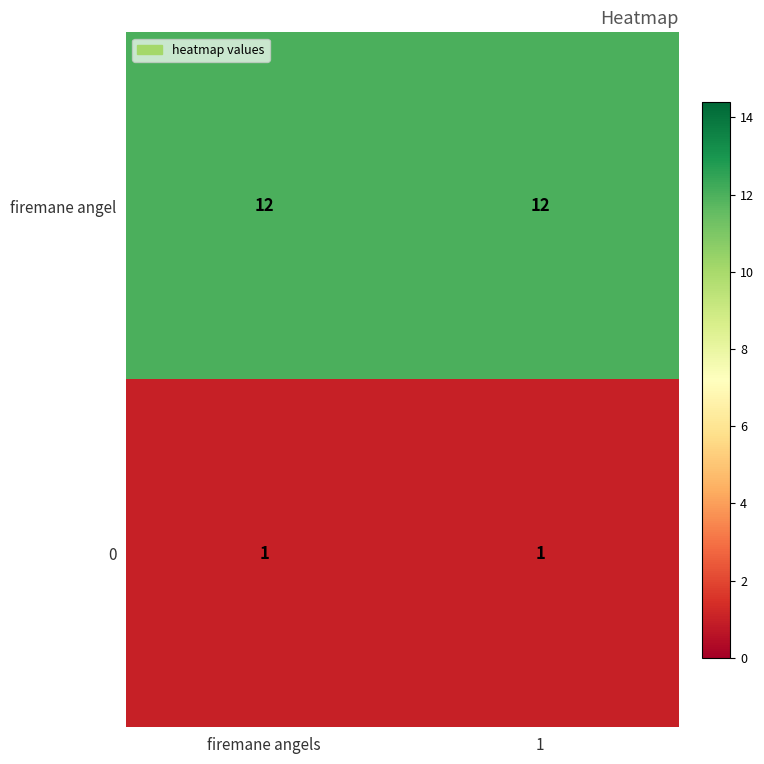

Which series has the largest total across all categories?

firemane angel